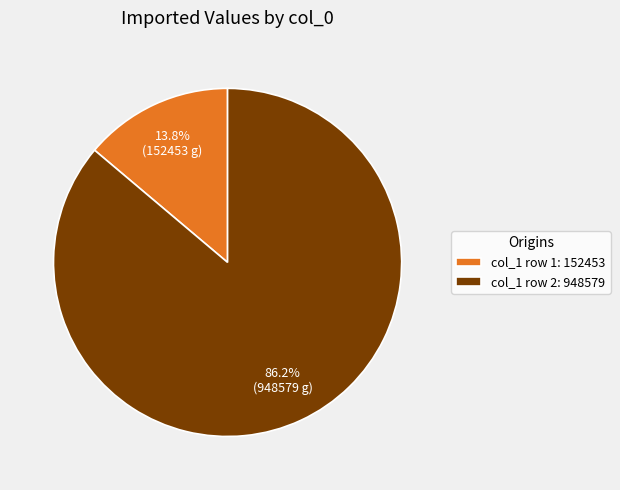

Which category has the biggest portion of the pie?

col_1 row 2: 948579